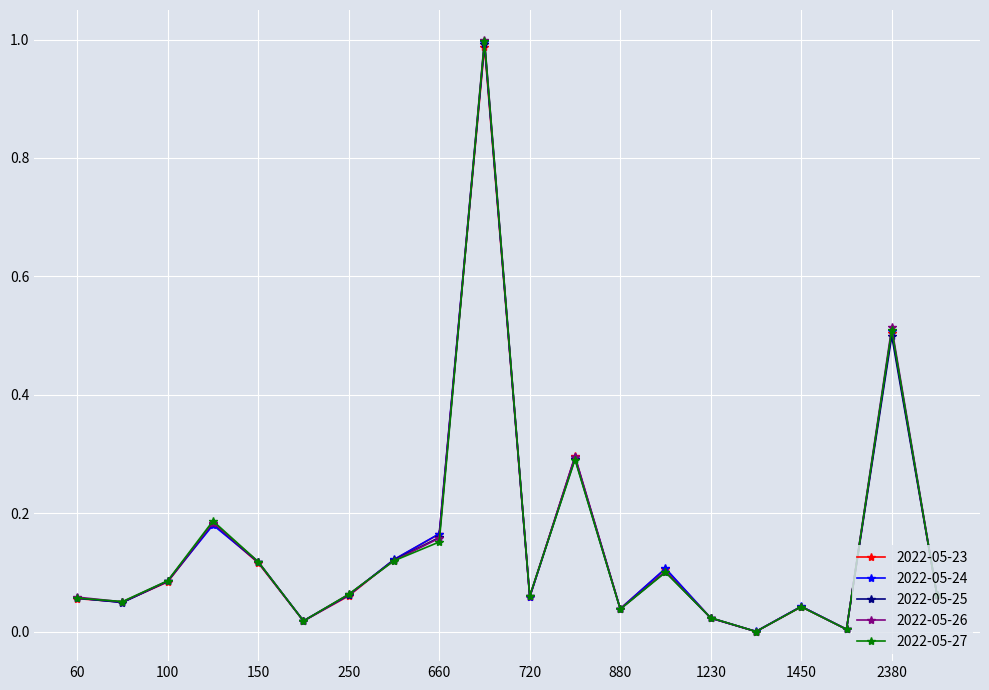

Which series has the largest range (max minus min)?

2022-05-26